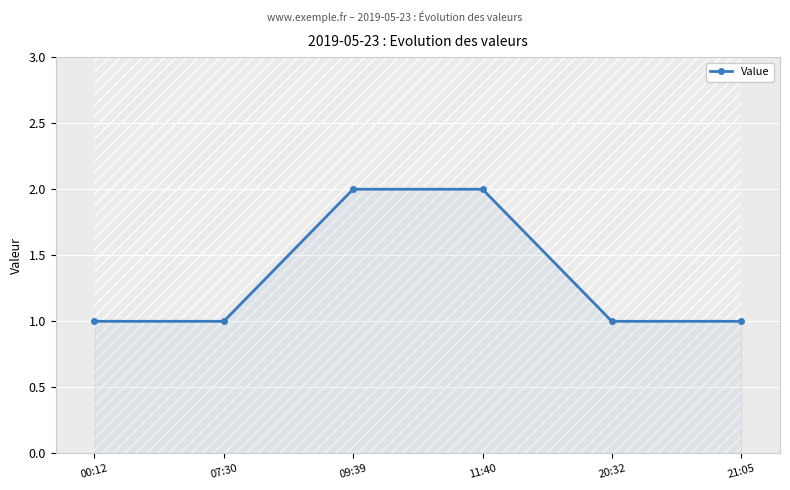

What is the sum of the values at 20:32 and 07:30?

2